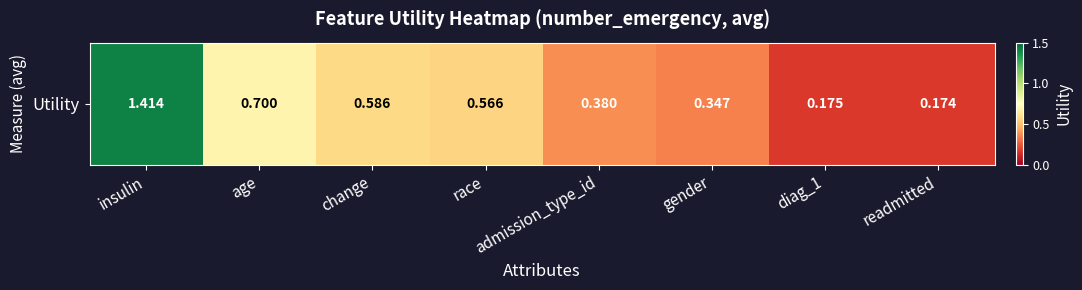

At which category does the chart reach its peak across all series?

insulin